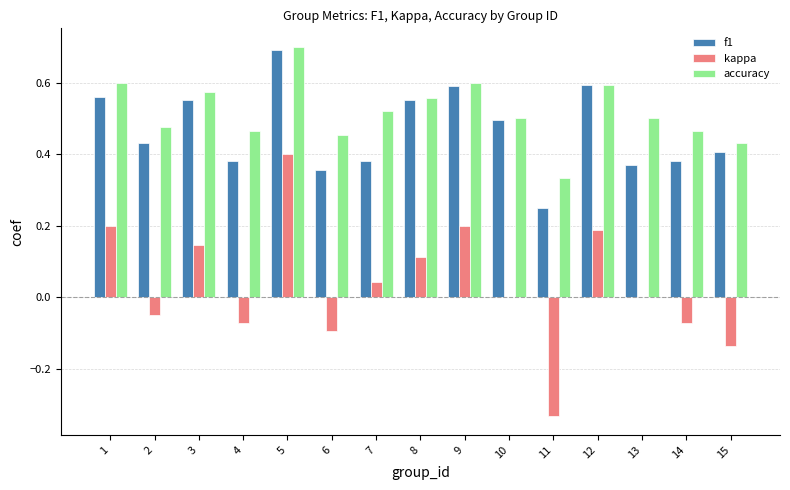

What is the sum of the f1 values at 1 and 12?

1.2